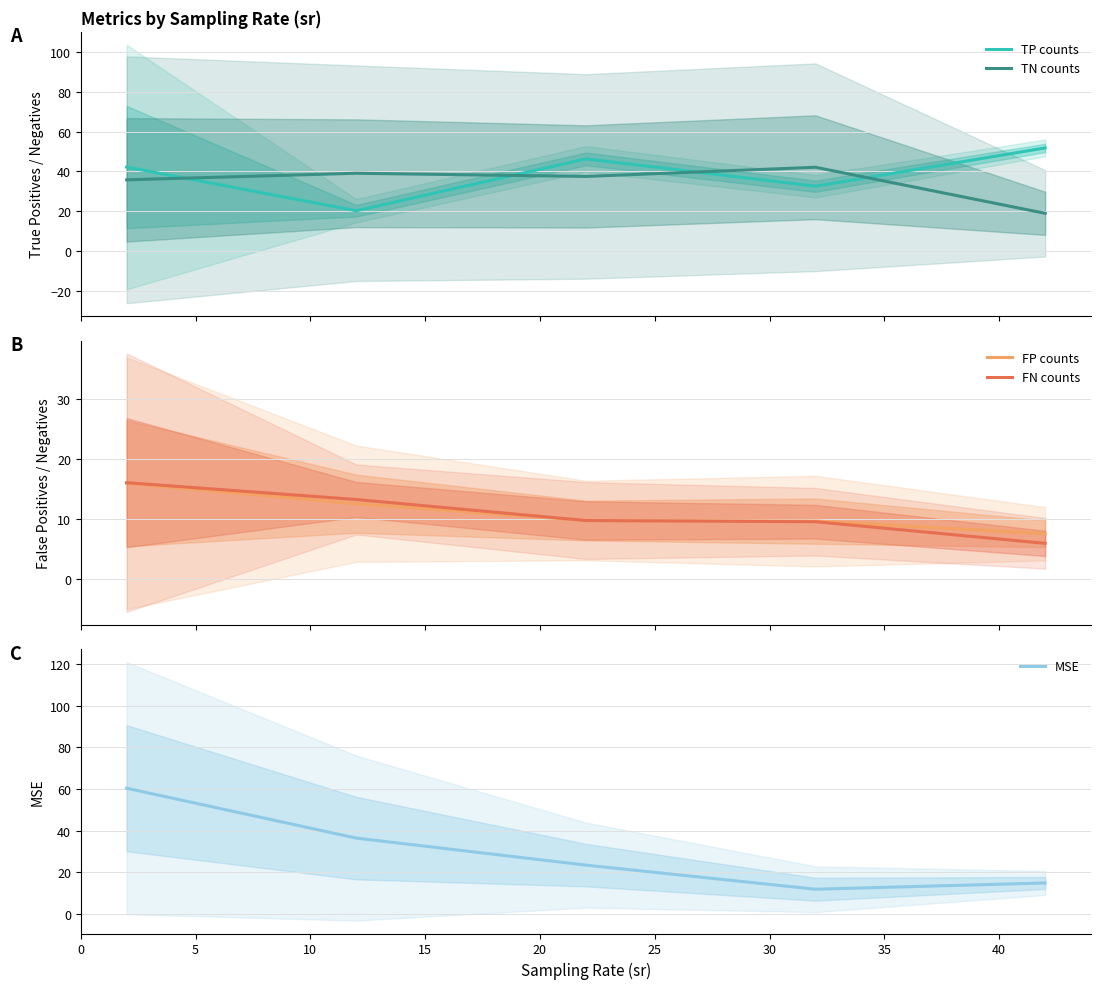

Reading left to right, list all the values displayed in this chart.

TP counts: 0=42.2	5=20.3	10=46.3	15=32.6	20=51.8
TN counts: 0=35.8	5=39.1	10=37.5	15=42.1	20=19.0
FP counts: 0=15.9	5=12.5	10=9.7	15=9.6	20=7.5
FN counts: 0=16.0	5=13.2	10=9.7	15=9.5	20=5.9
MSE: 0=60.4	5=36.4	10=23.4	15=11.8	20=14.8